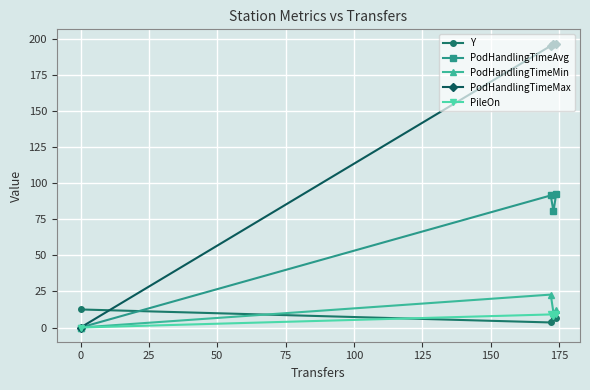

How many intersections are there between PodHandlingTimeMax and Y?

1